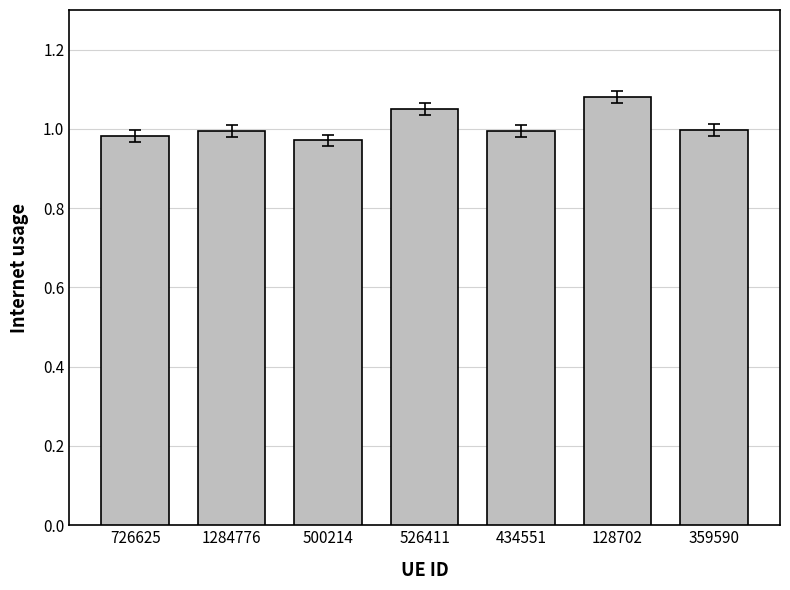

What is the difference between the maximum and minimum values?

0.1